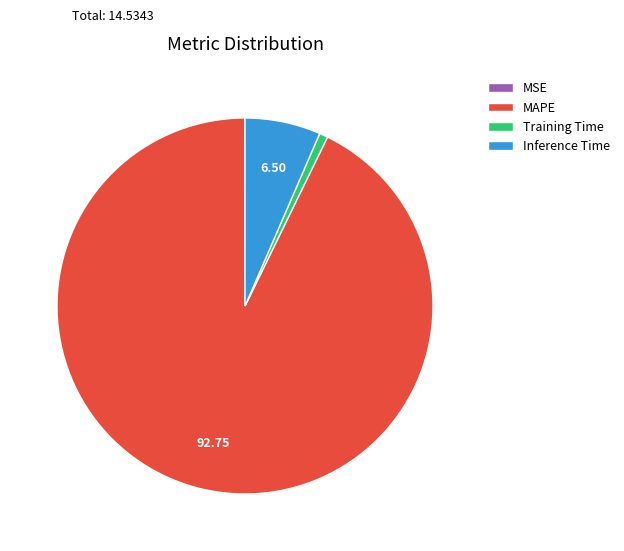

What is the largest slice in the pie chart?

MAPE